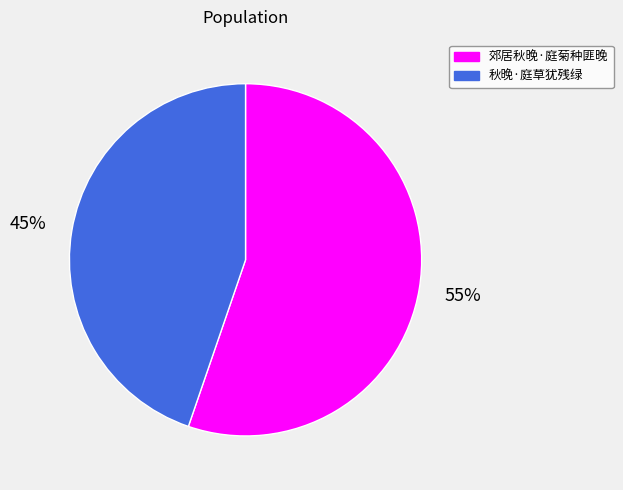

Combined, do 秋晚·庭草犹残绿 and 郊居秋晚·庭菊种匪晚 account for over 50%?

Yes